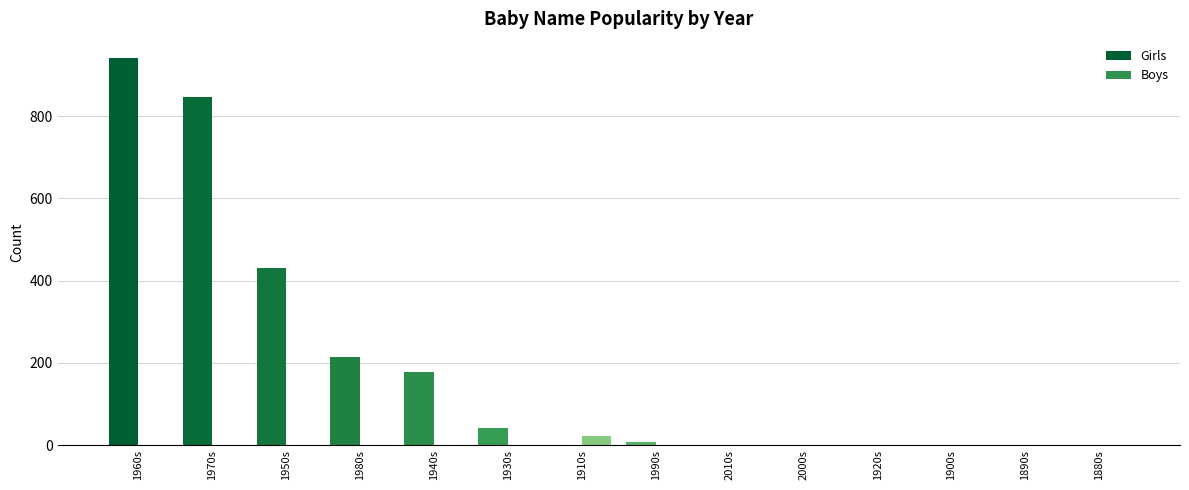

How many data points does each series have?

14